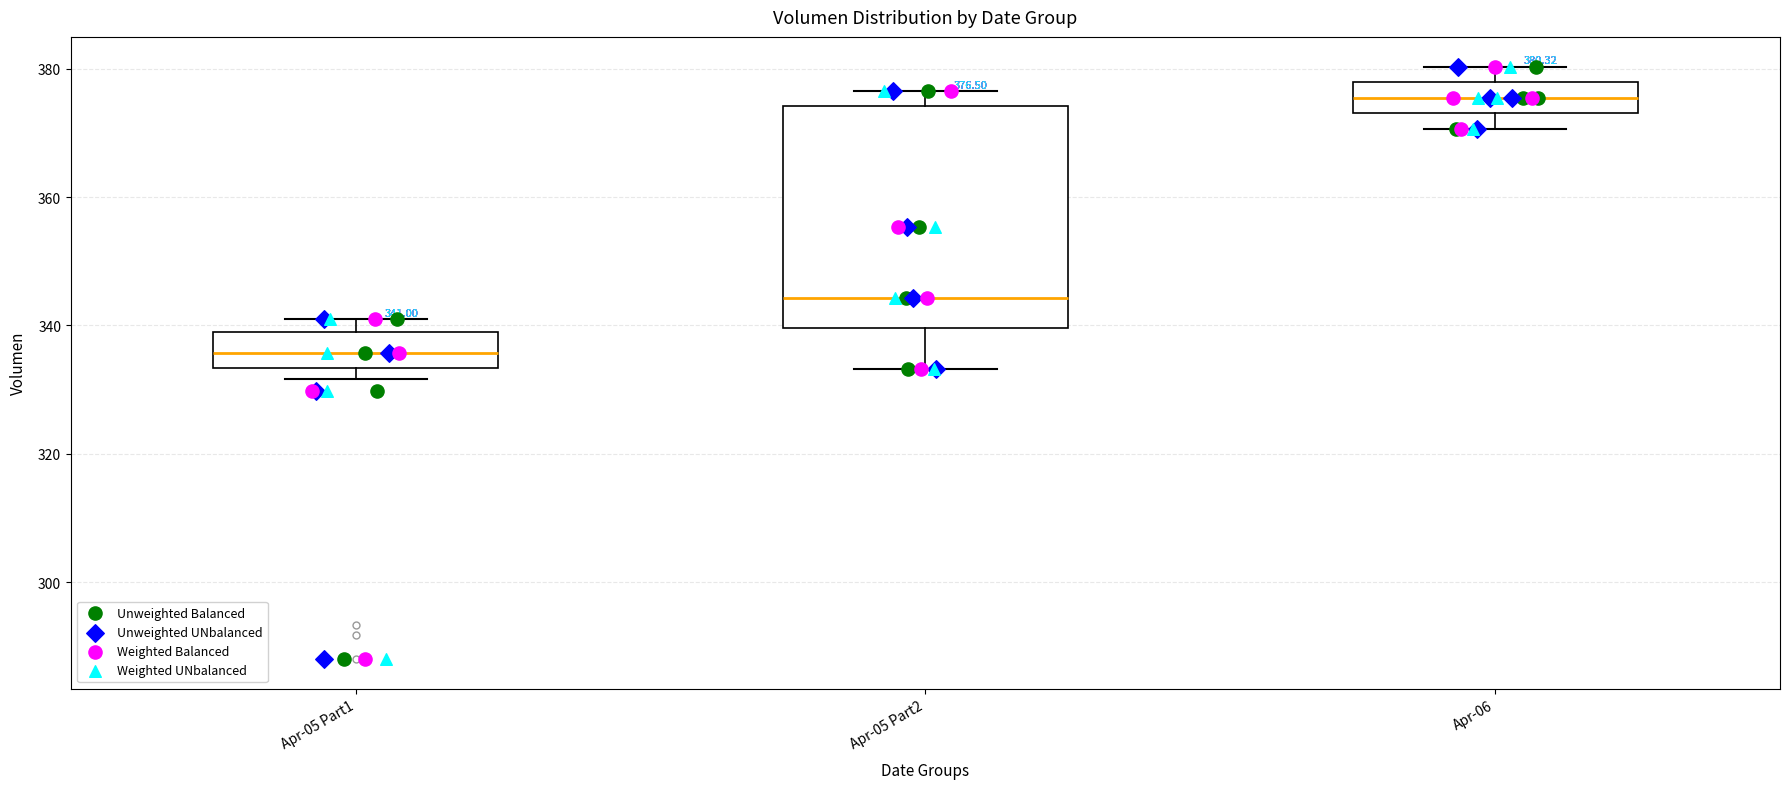

Comparing the boxes themselves (not the whiskers), which one is the tallest?

Apr-05 Part2